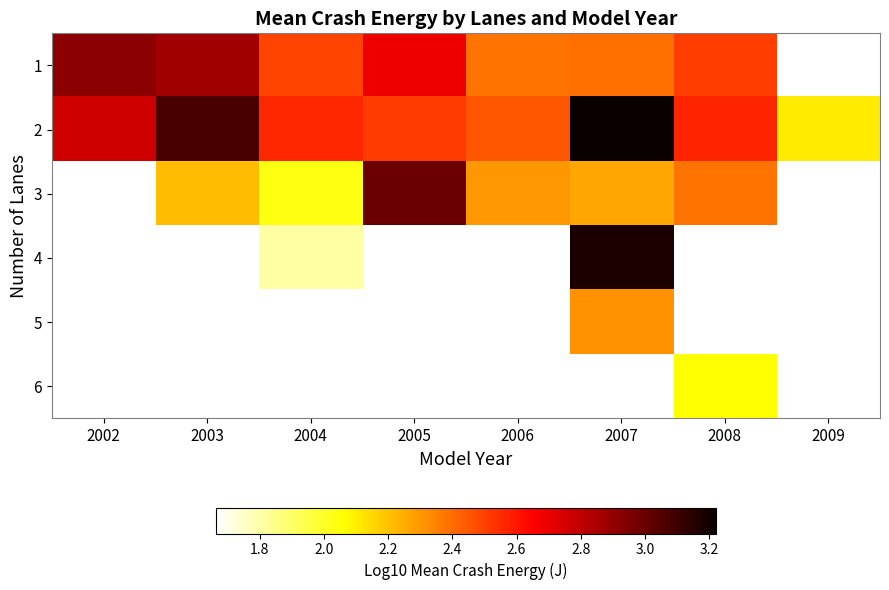

How many data points does each series have?

8